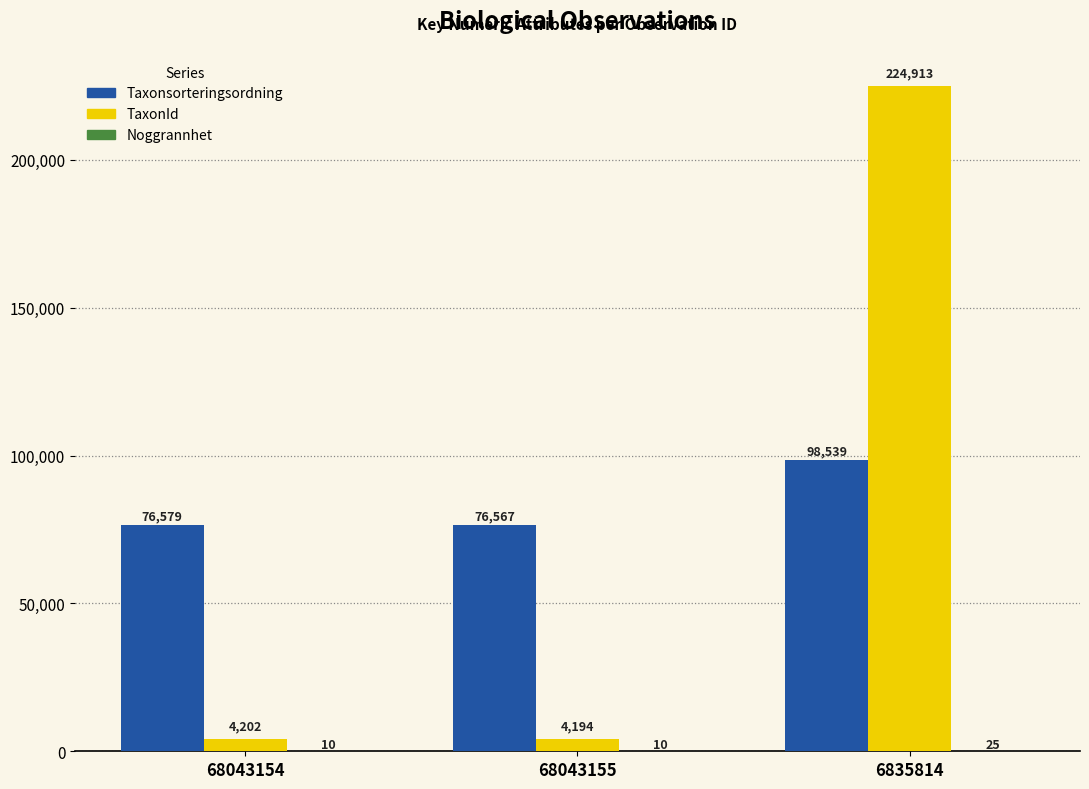

The Taxonsorteringsordning series shows 76579 at 68043154. True or false?

True